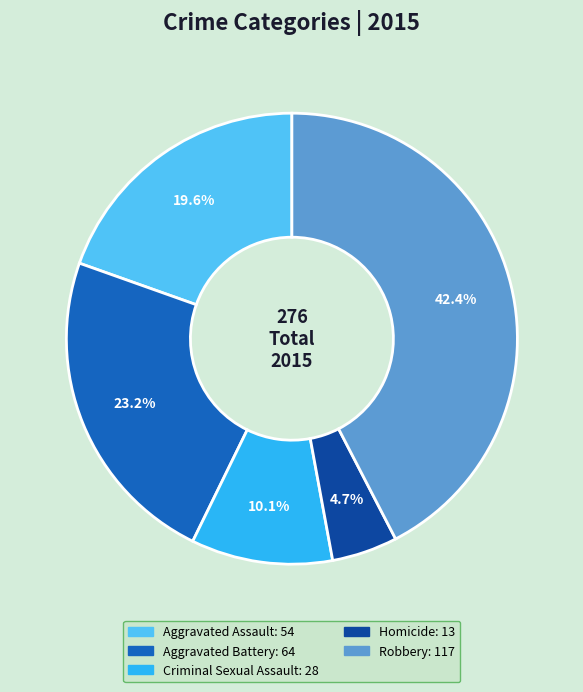

What portion of the pie excludes Robbery?

57.6%